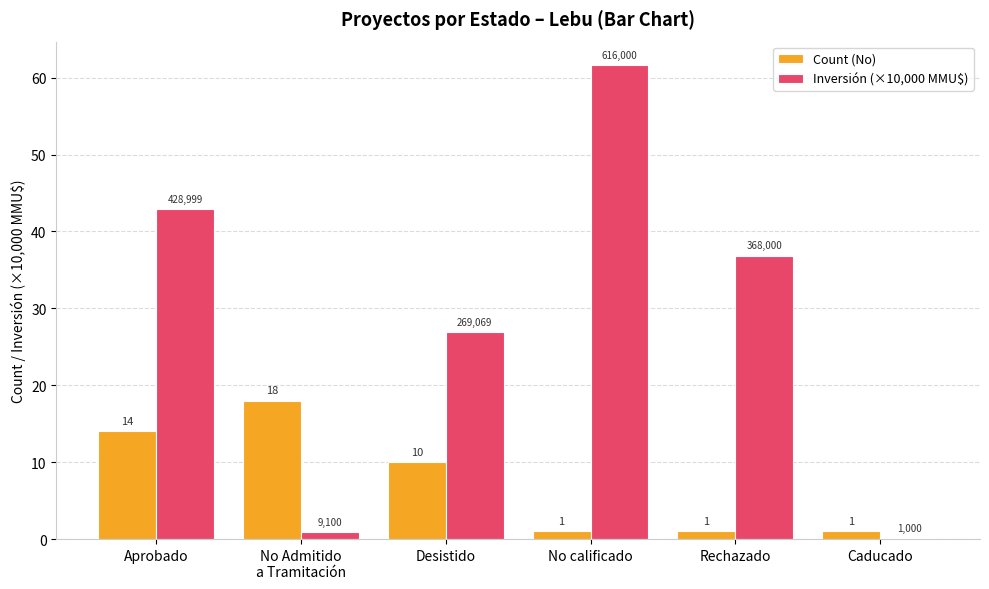

How many categories are shown in the chart?

6